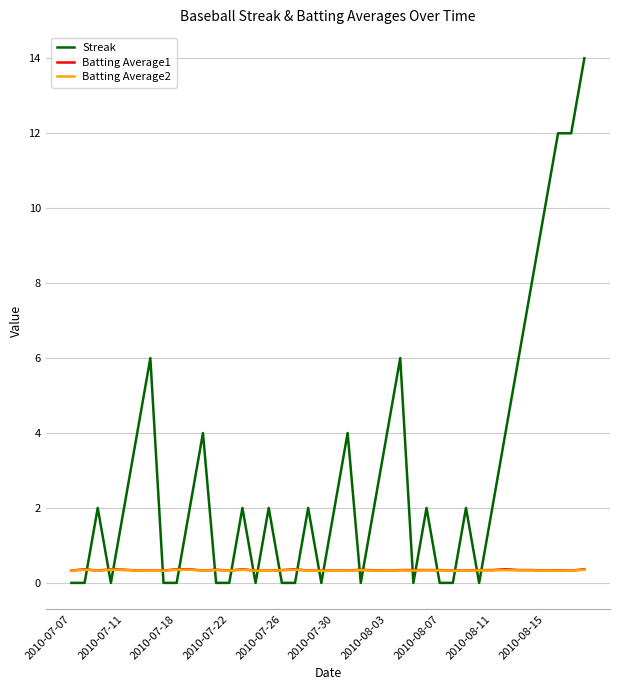

After their last crossing, which series has the higher values: Streak or Batting Average2?

Streak